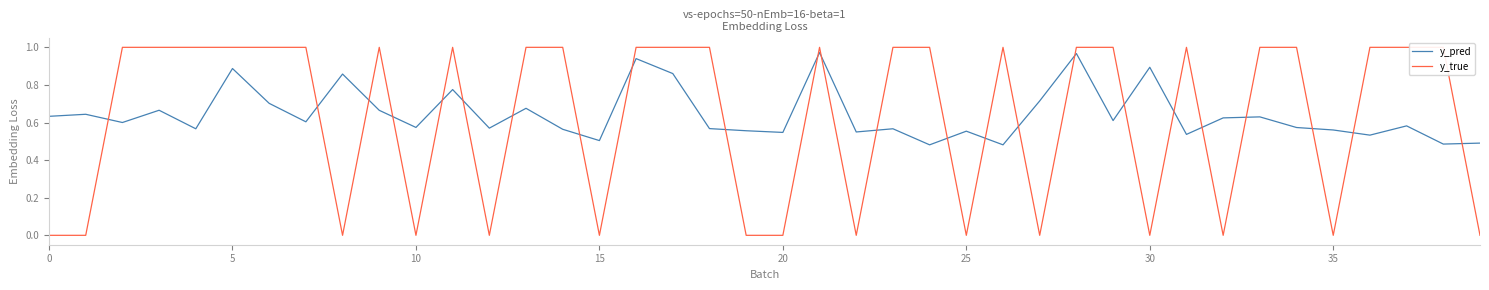

What is the value of the y_pred point at the 14th from the left?

0.7